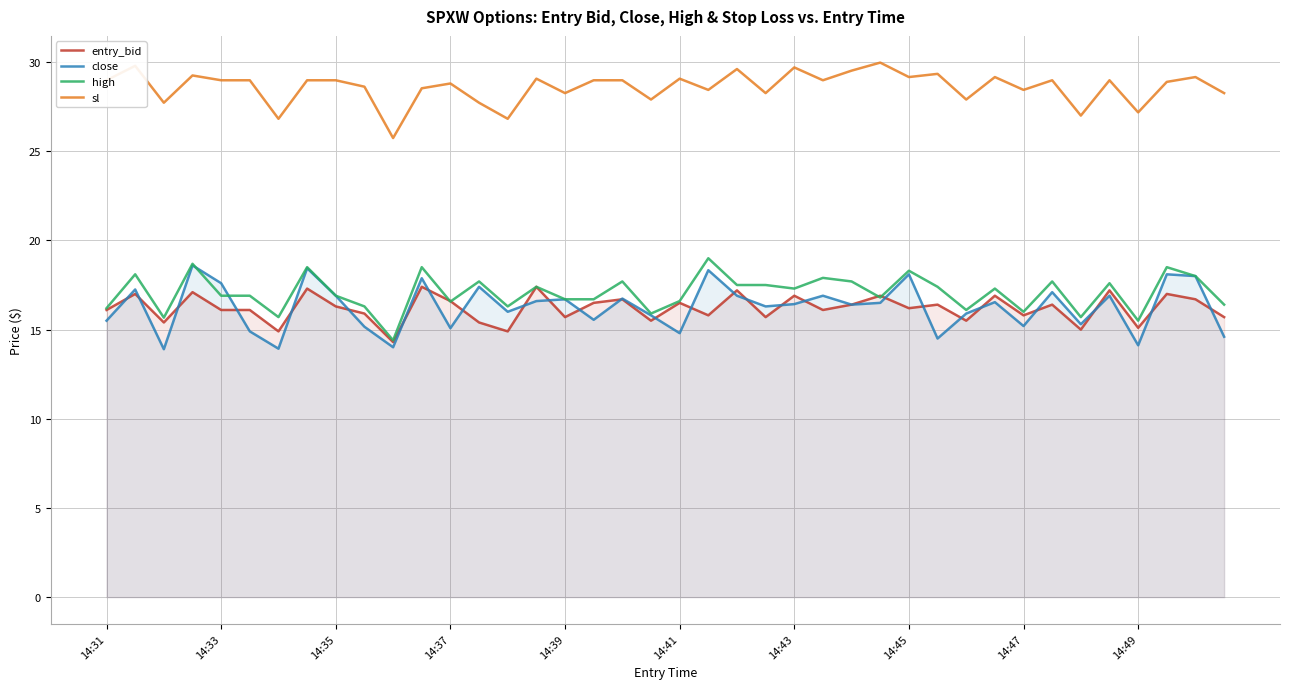

Which series has the largest total across all categories?

sl